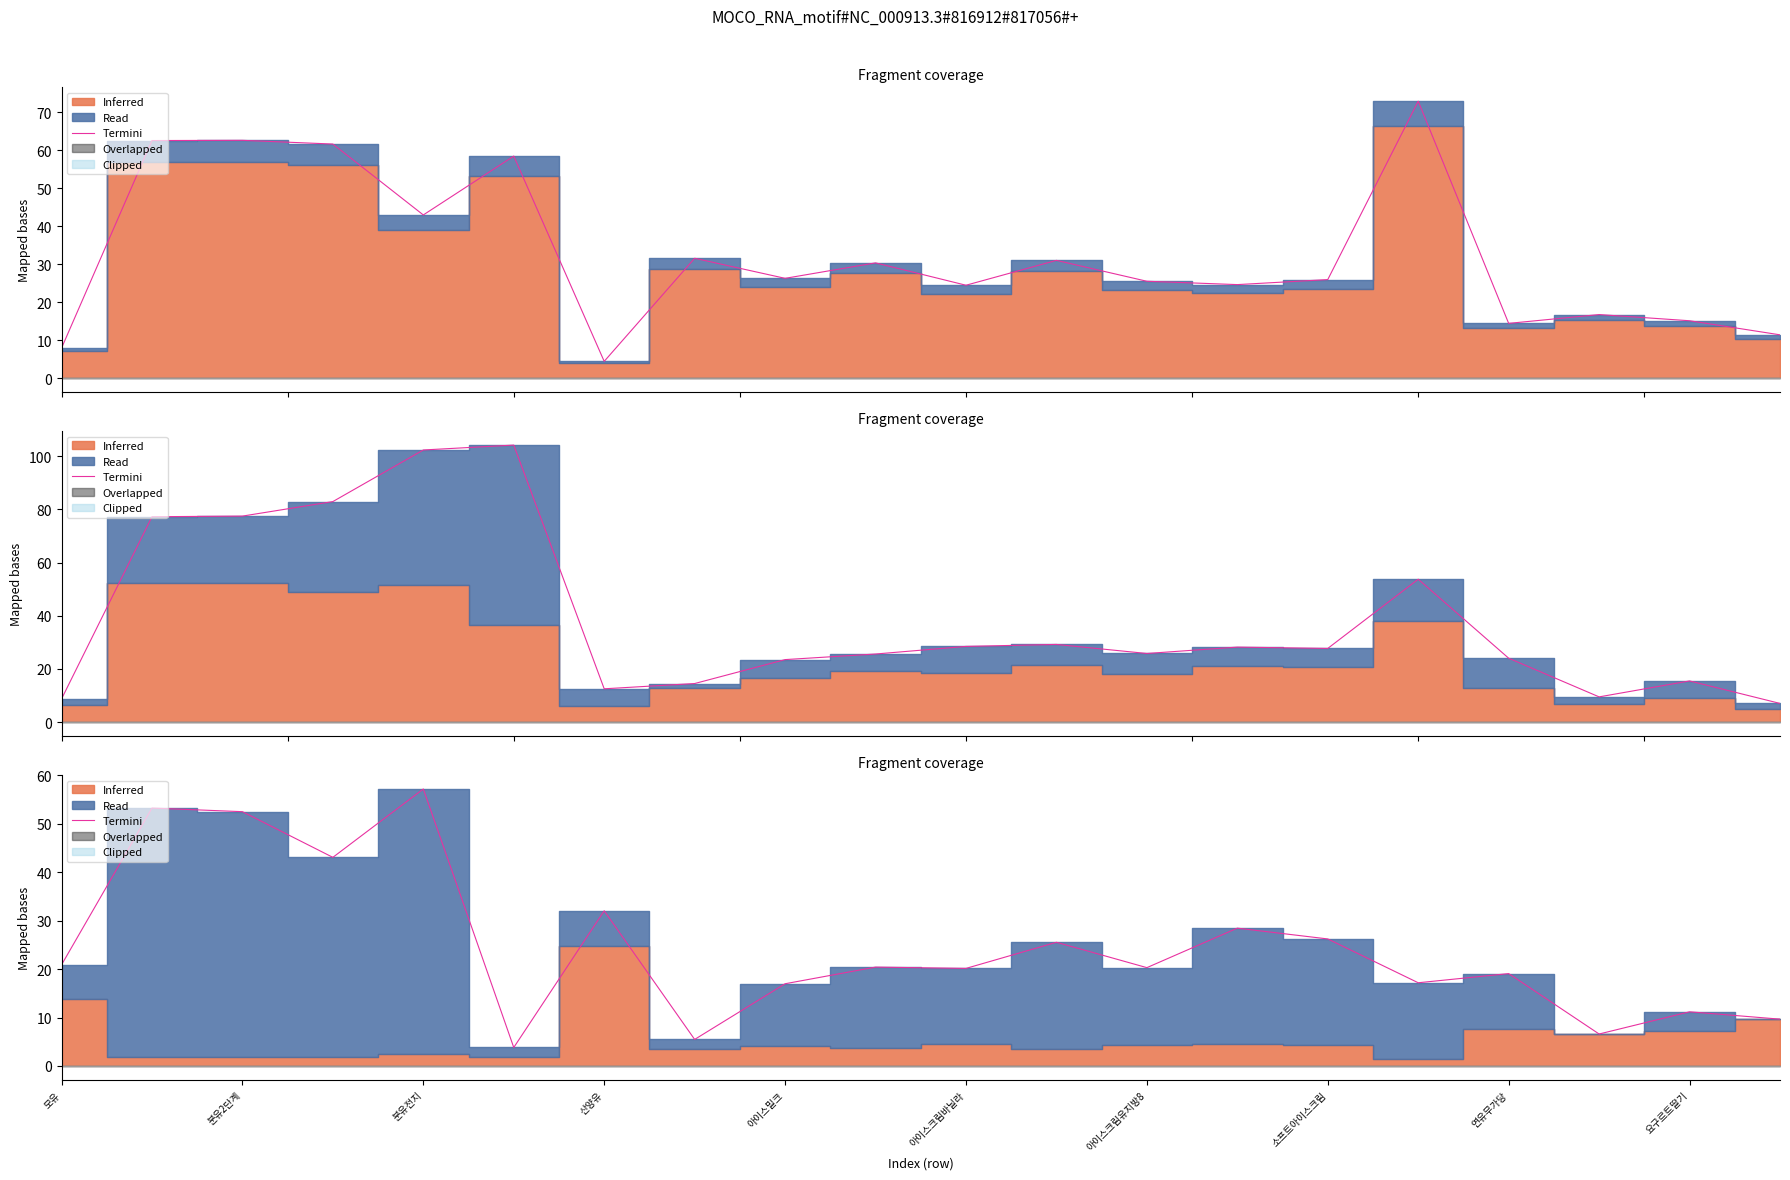

What is the ratio of the value at 18 to the value at 소프트아이스크림?

2.0